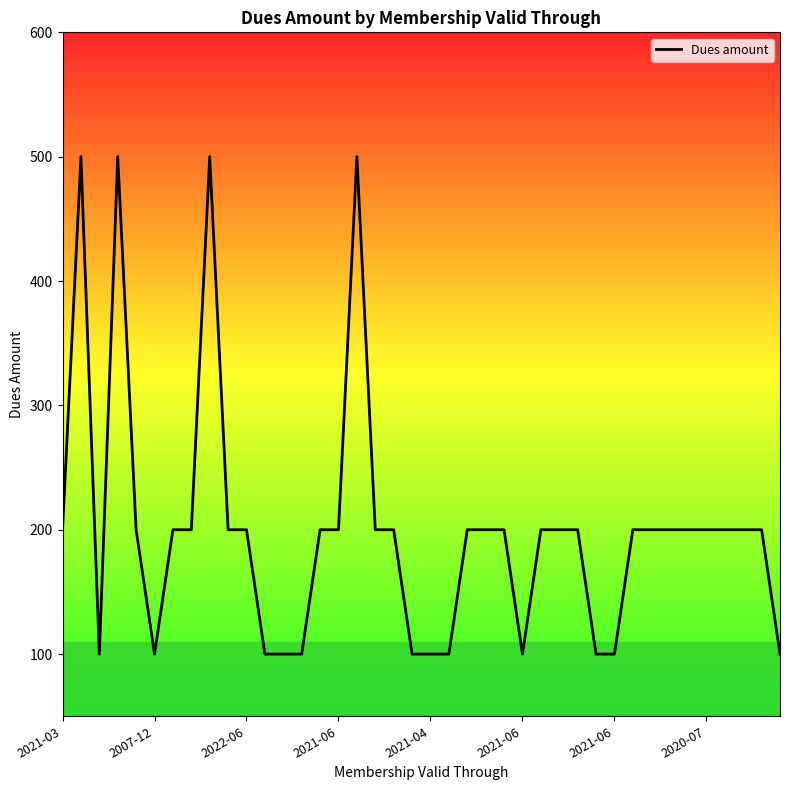

What is the maximum value shown in the chart?

500